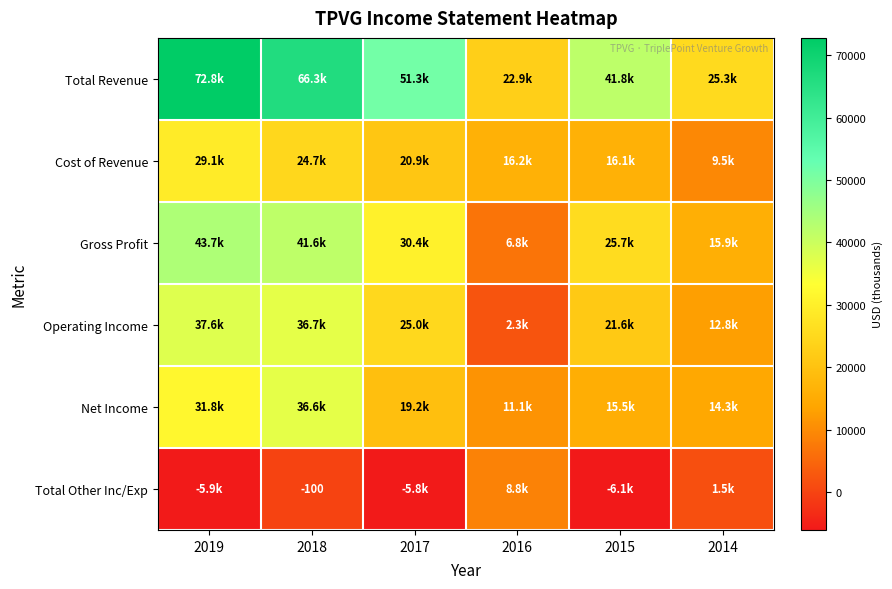

What is the sum of the Total Revenue values at 2015 and 2014?

67100